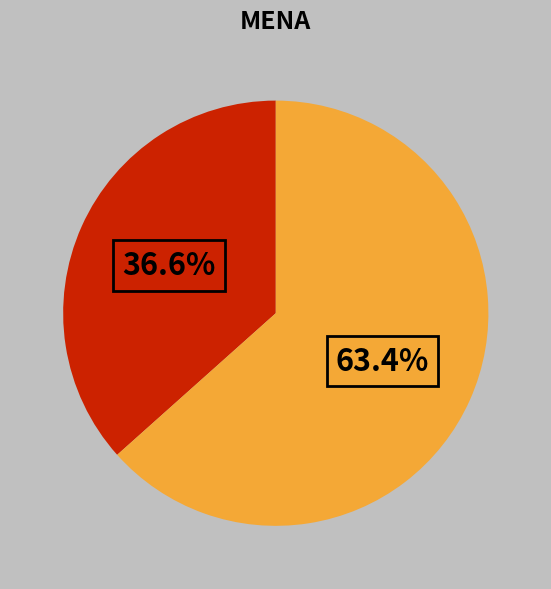

Is there a majority slice in this chart?

Yes